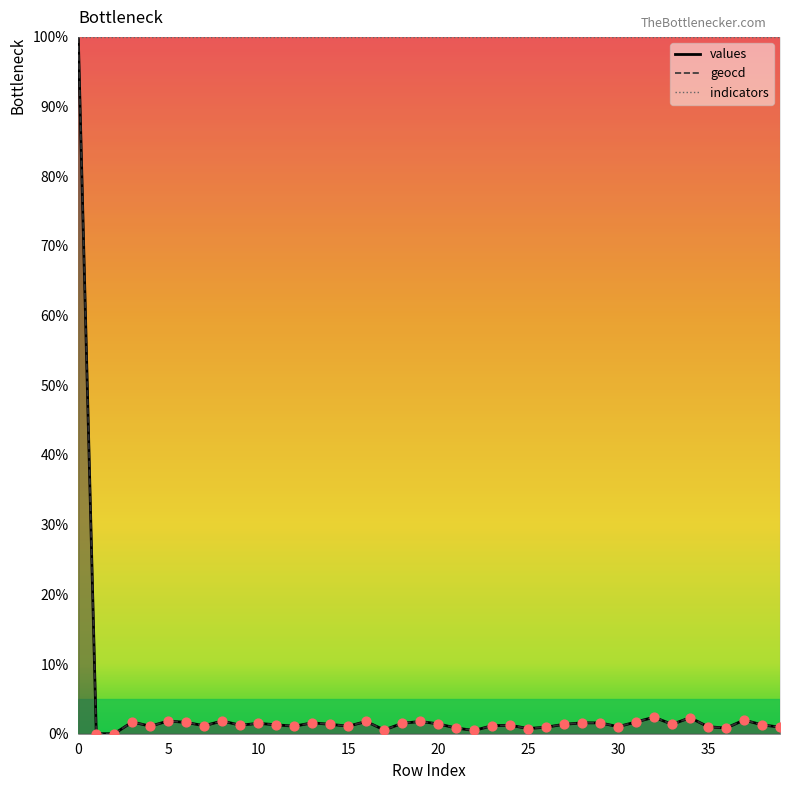

Which series has the largest total across all categories?

geocd